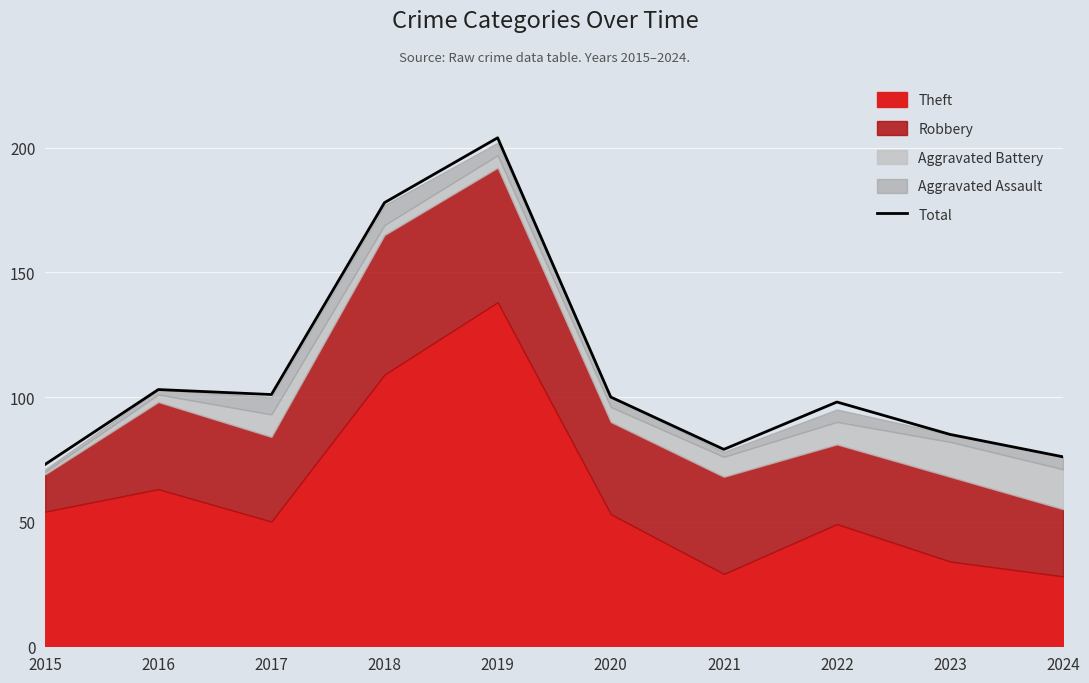

How many interior local peaks (higher than both neighbors) does the data have?

3